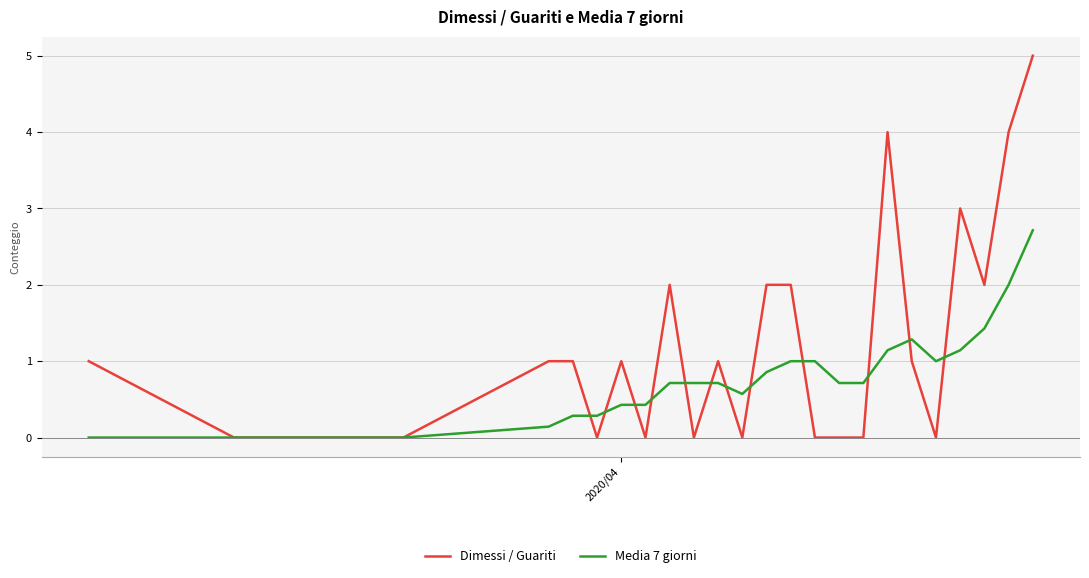

Which series has the largest range (max minus min)?

Dimessi / Guariti